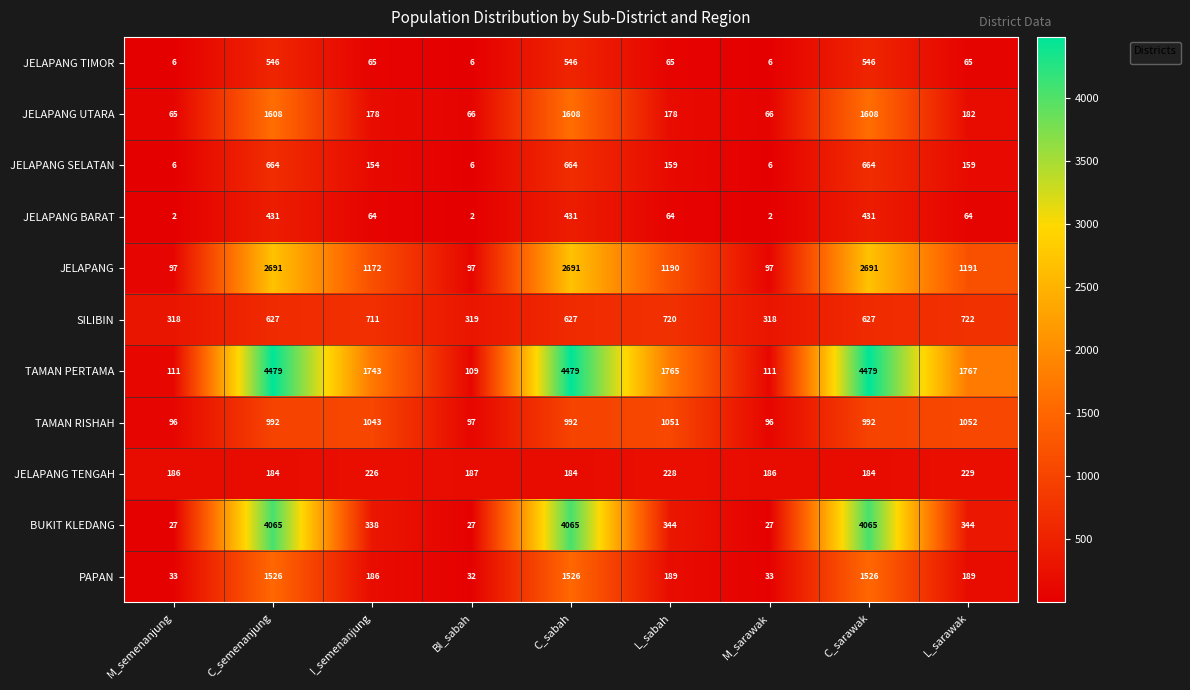

Which series has the largest range (max minus min)?

TAMAN PERTAMA